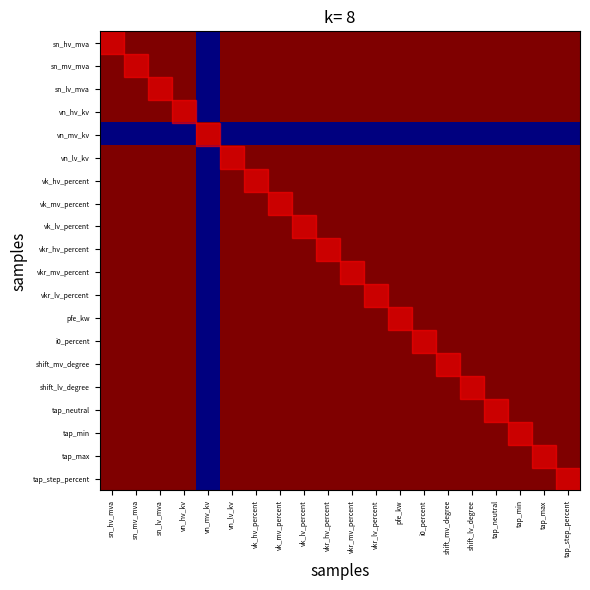

What is the spread (max minus min) of values at vn_lv_kv?

1